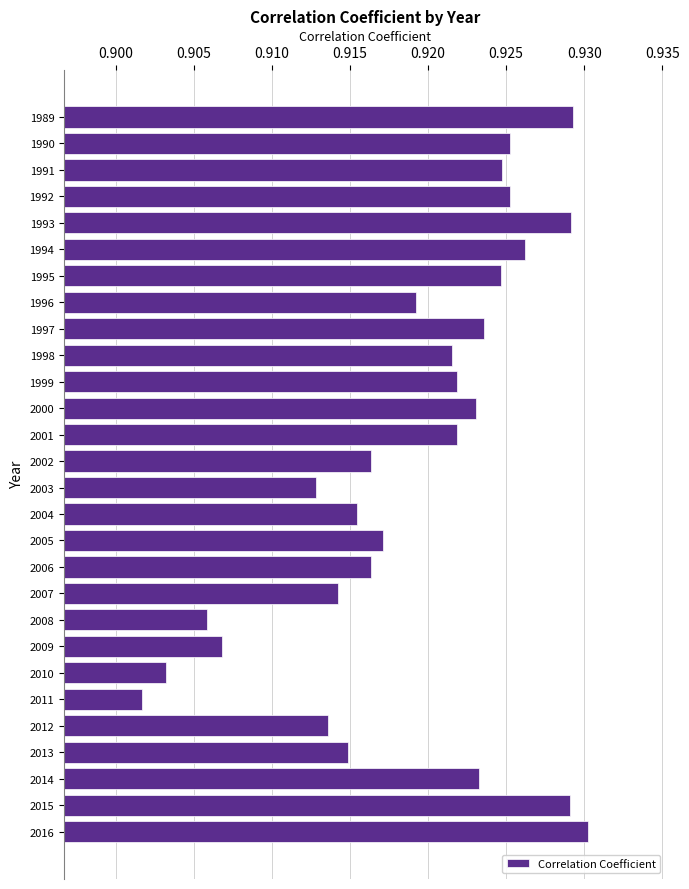

How many data points does each series have?

28